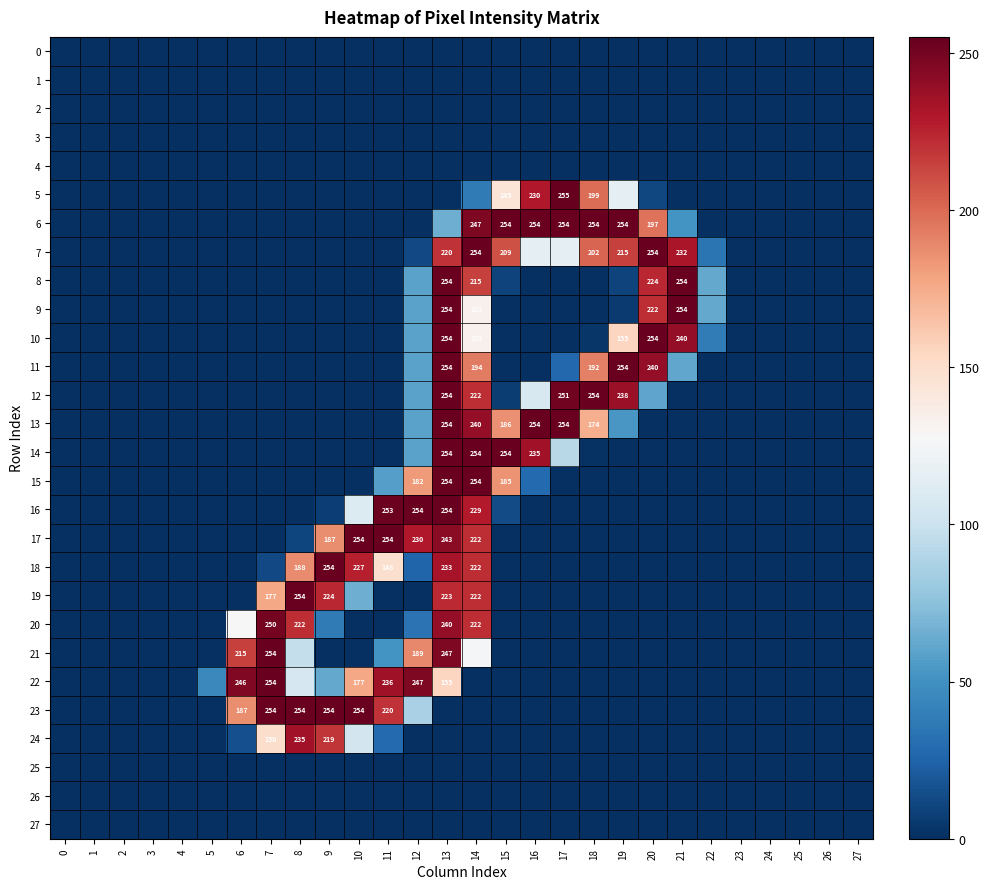

What is the highest value of the 24 series?

235